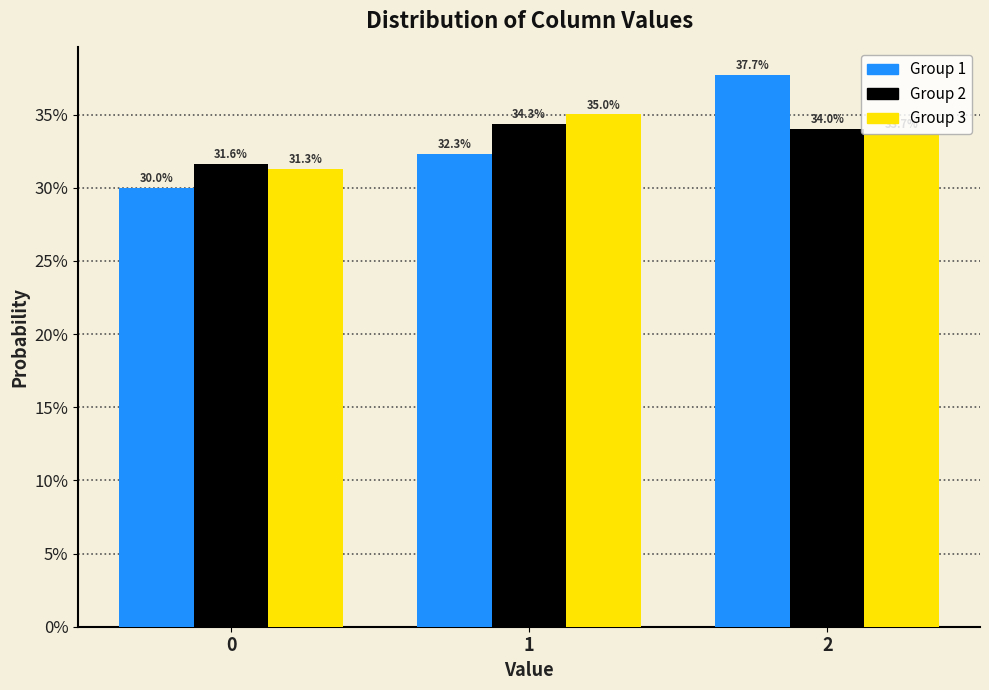

Does the chart contain any negative values?

No